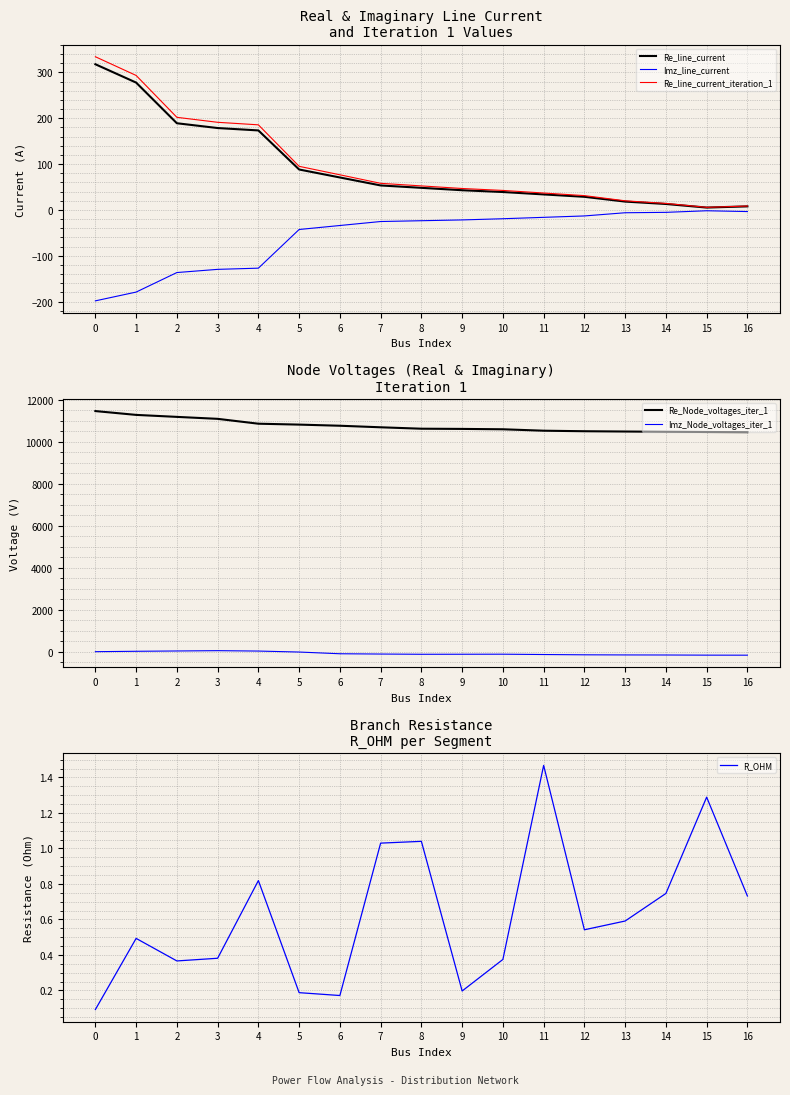

How many values in Imz_Node_voltages_iter_1 are below zero?

12